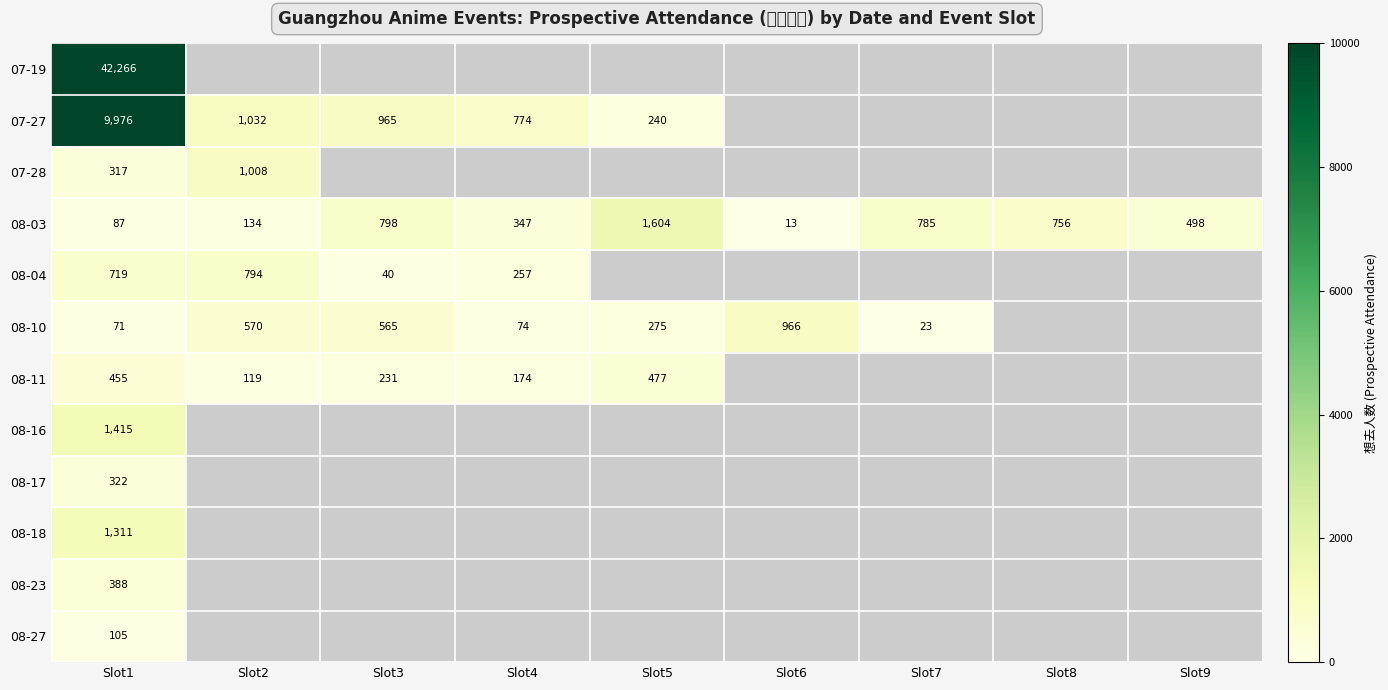

List the labels in order of 08-03 value, largest first.

Slot5, Slot3, Slot7, Slot8, Slot9, Slot4, Slot2, Slot1, Slot6